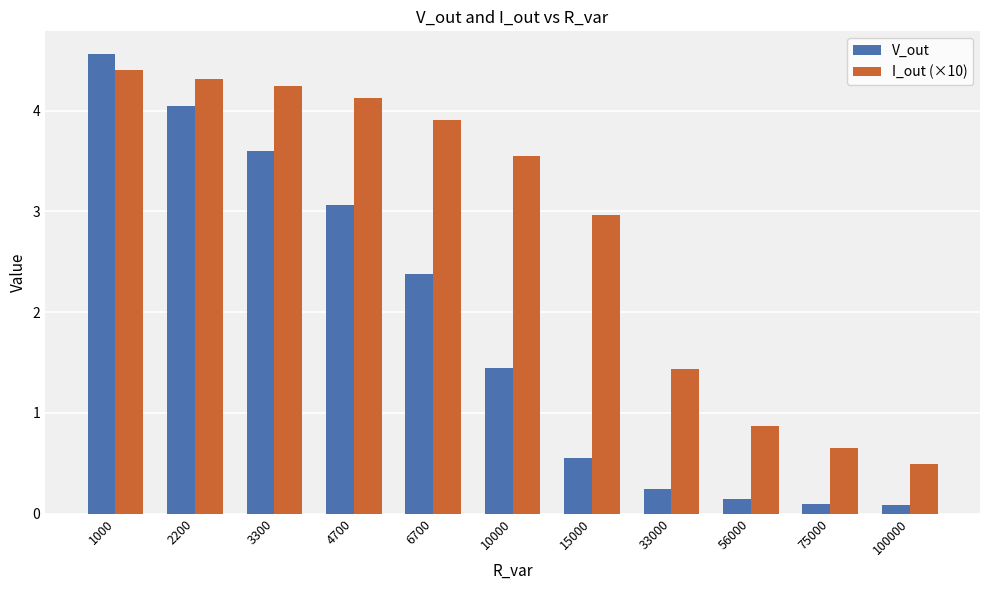

At which label is I_out (×10) closest to 2?

33000